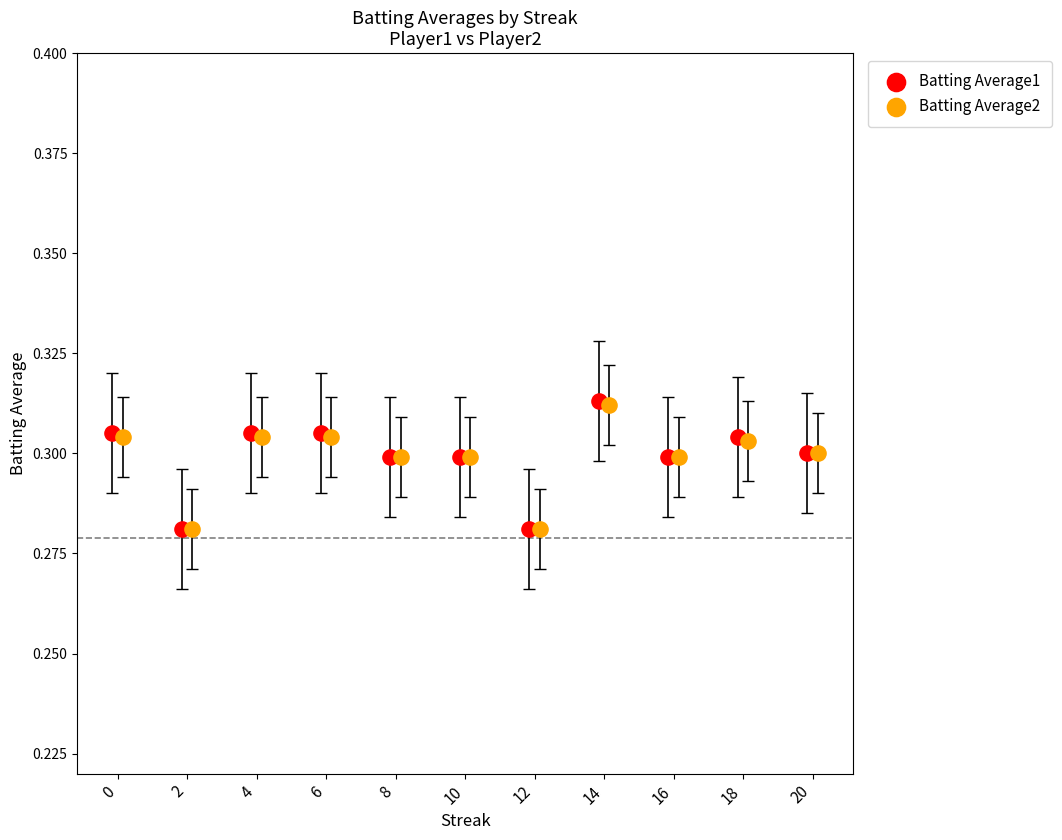

Which series has the largest Y range (max minus min)?

Batting Average1